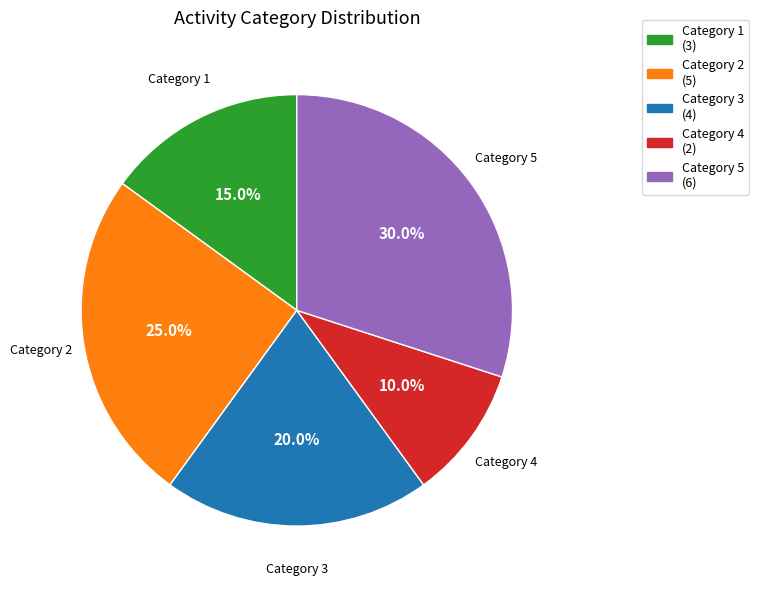

What percentage is NOT represented by Category 4?

90.0%